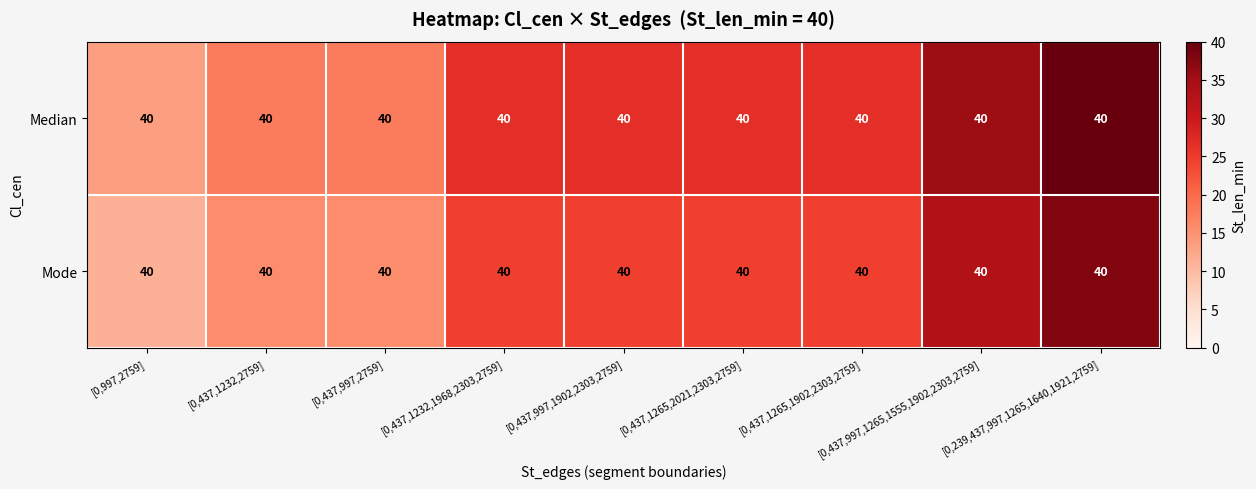

What is the minimum value shown in the chart?

11.1